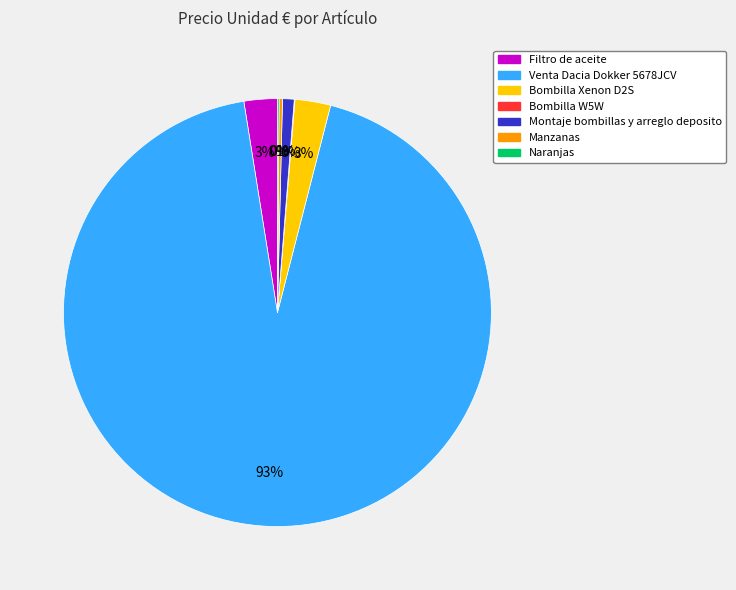

Do Filtro de aceite and Bombilla Xenon D2S together represent more than half of the pie?

No